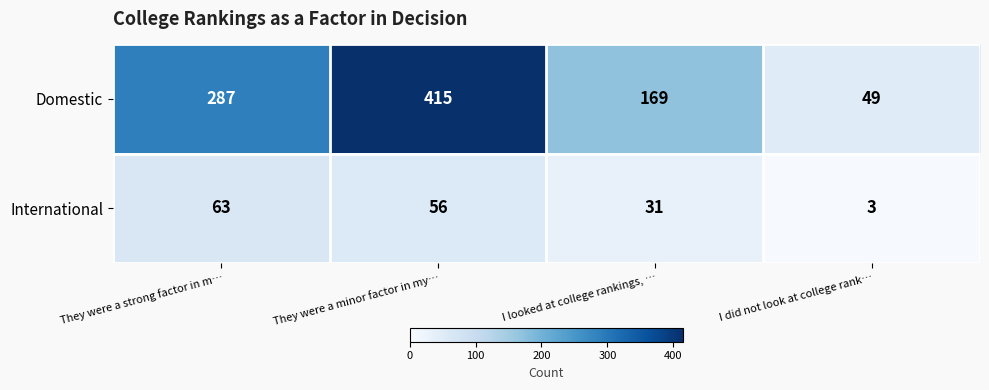

Which series has the widest spread of values?

Domestic